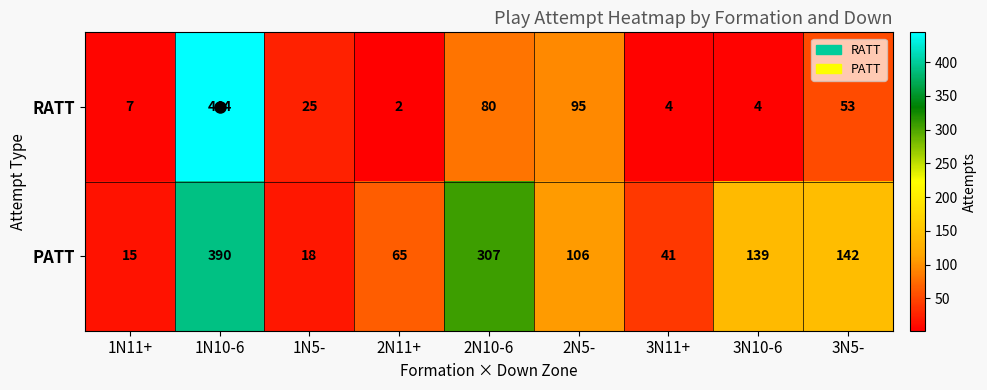

What is the spread (max minus min) of values at 1N11+?

8